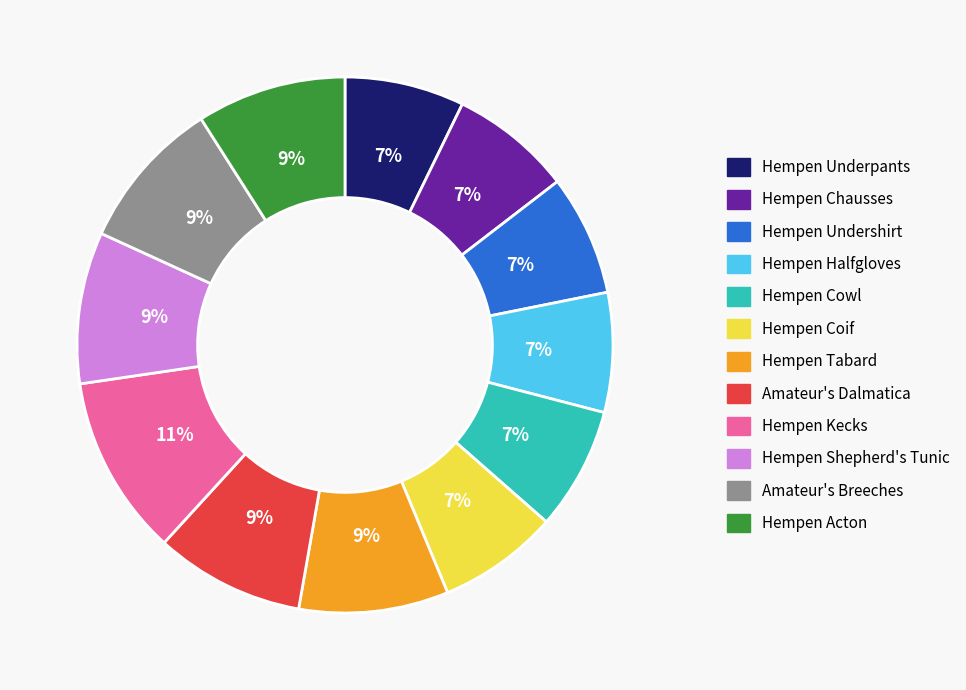

Does Hempen Underpants account for over 50% of the chart?

No